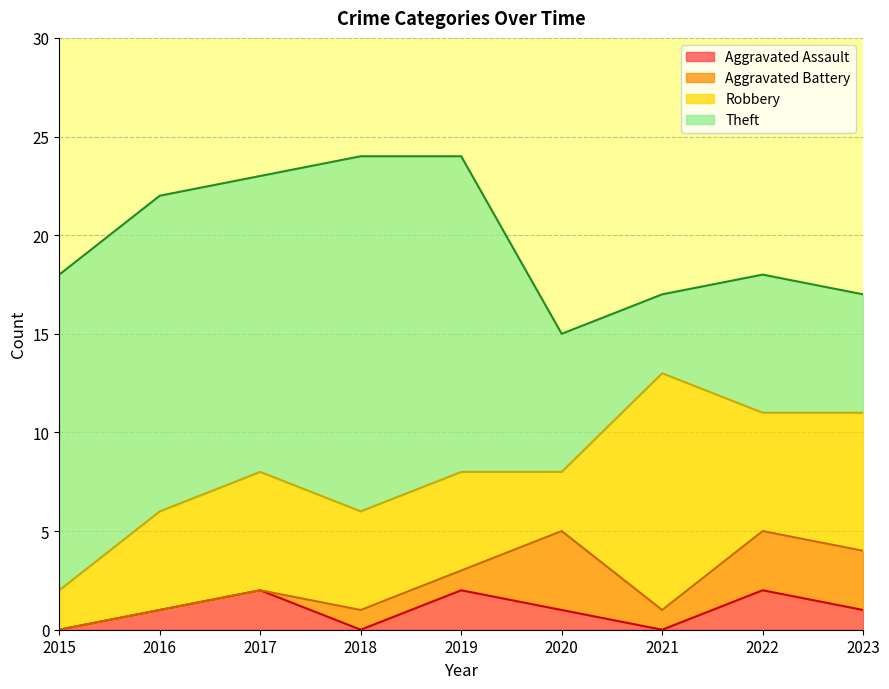

In Theft, how many points are lower than both neighbors (excluding endpoints)?

2